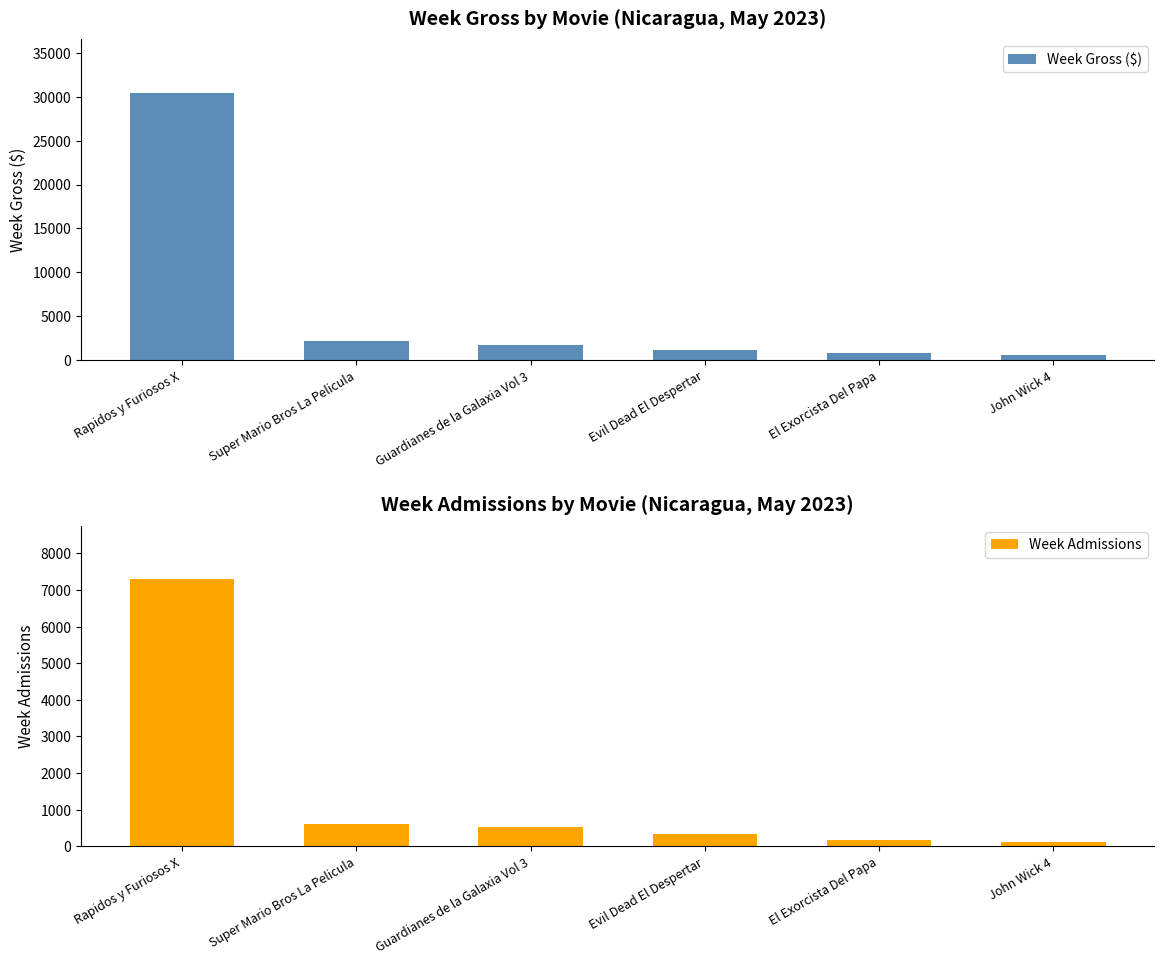

Between El Exorcista Del Papa and Evil Dead El Despertar, which is larger?

Evil Dead El Despertar